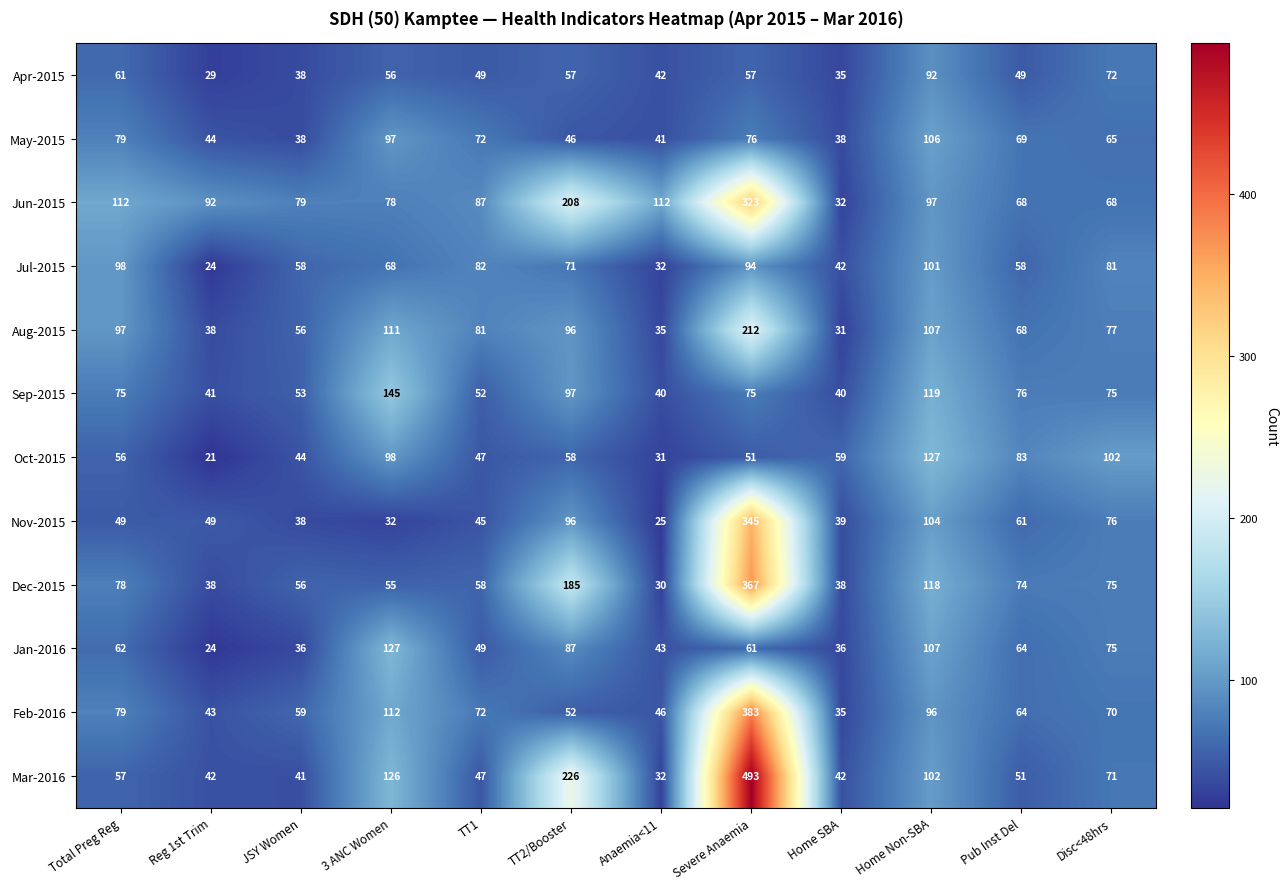

What is the average value of the Nov-2015 series?

80